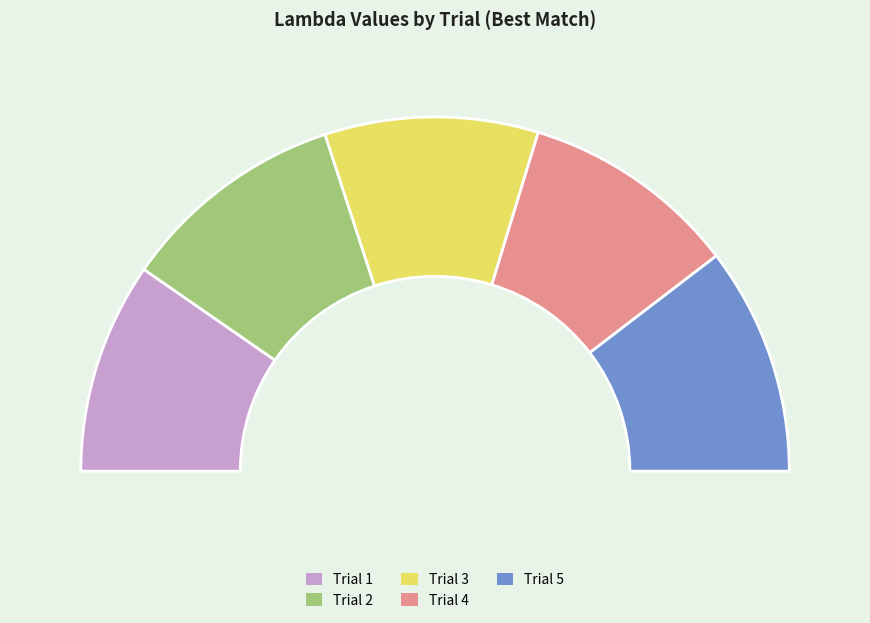

How many segments does this pie chart have?

5